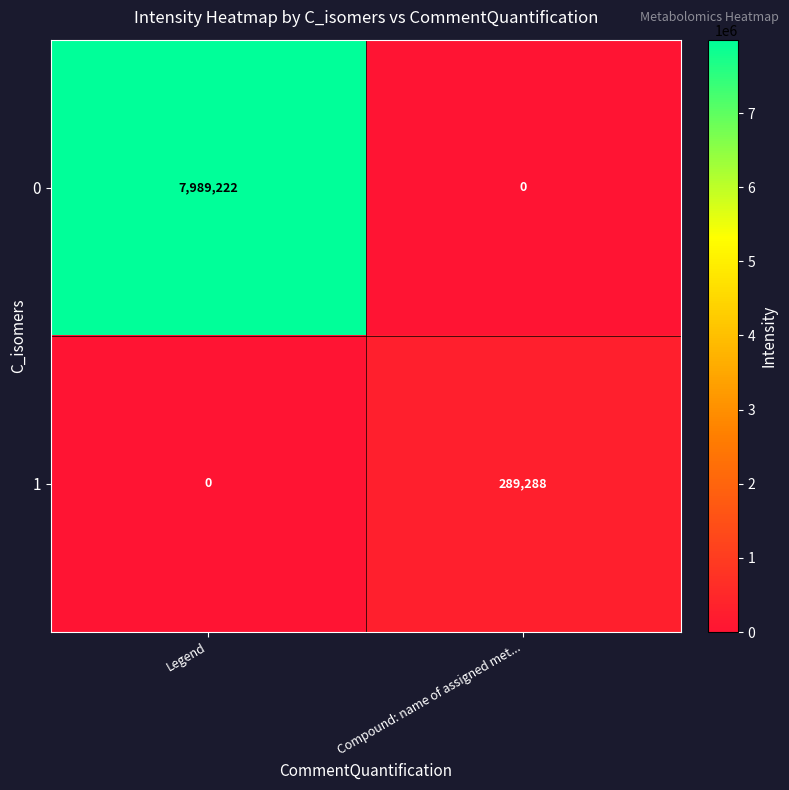

Reading left to right, extract all data points from this chart.

0: 7989222	0
1: 0	289288